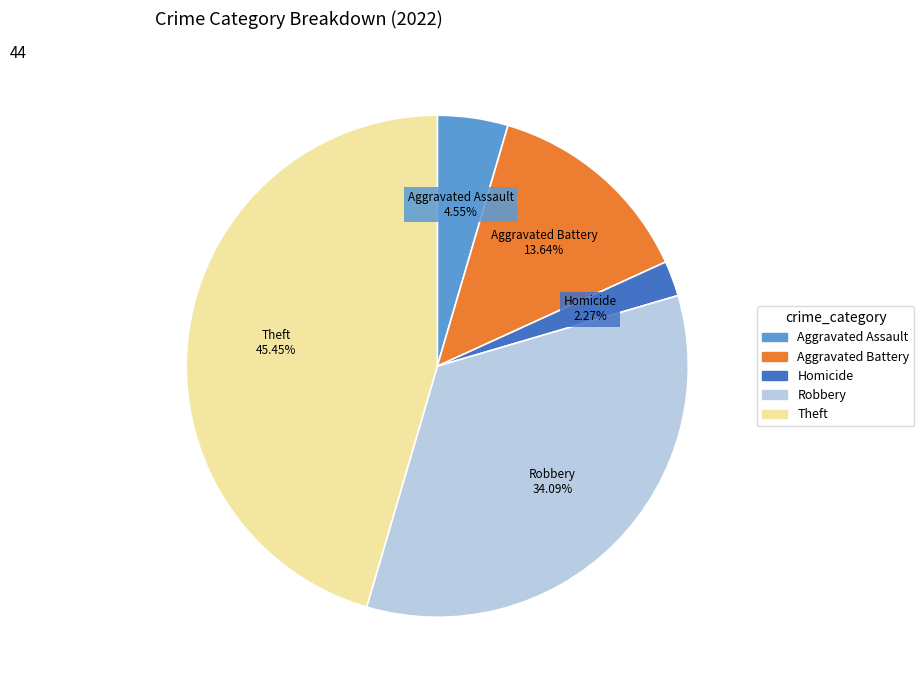

Is there a majority slice in this chart?

No